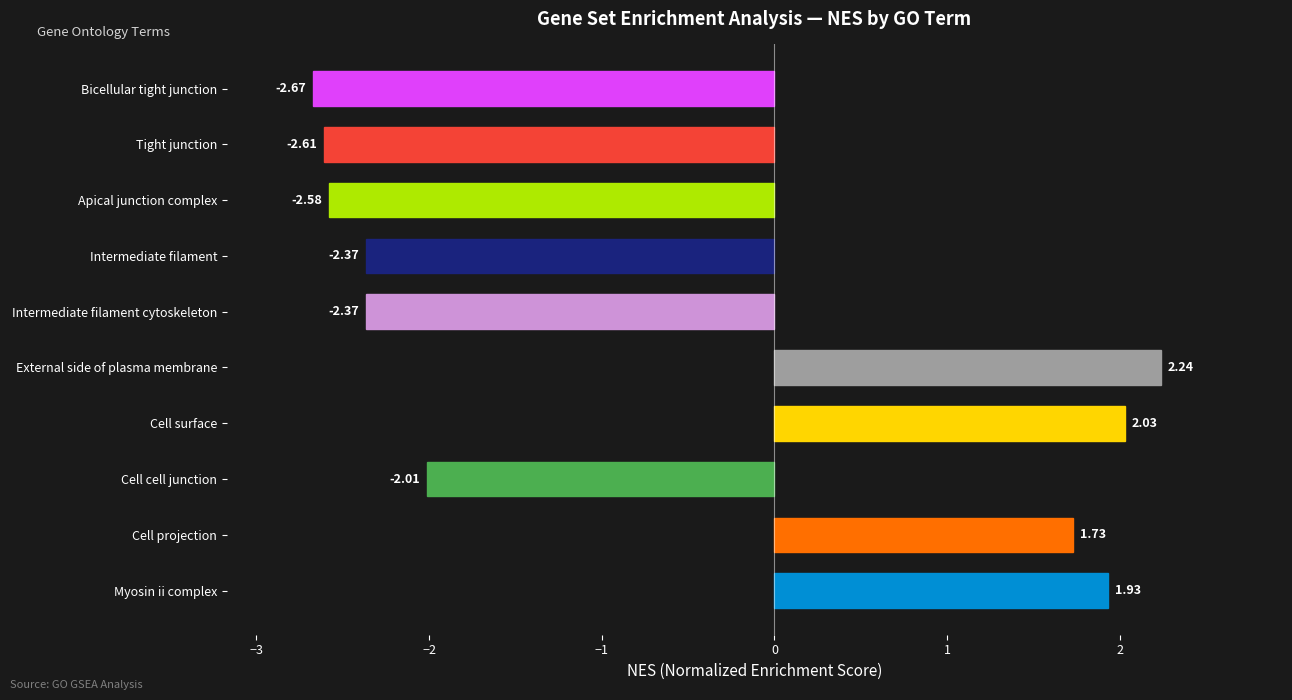

What is the average value?

-0.7